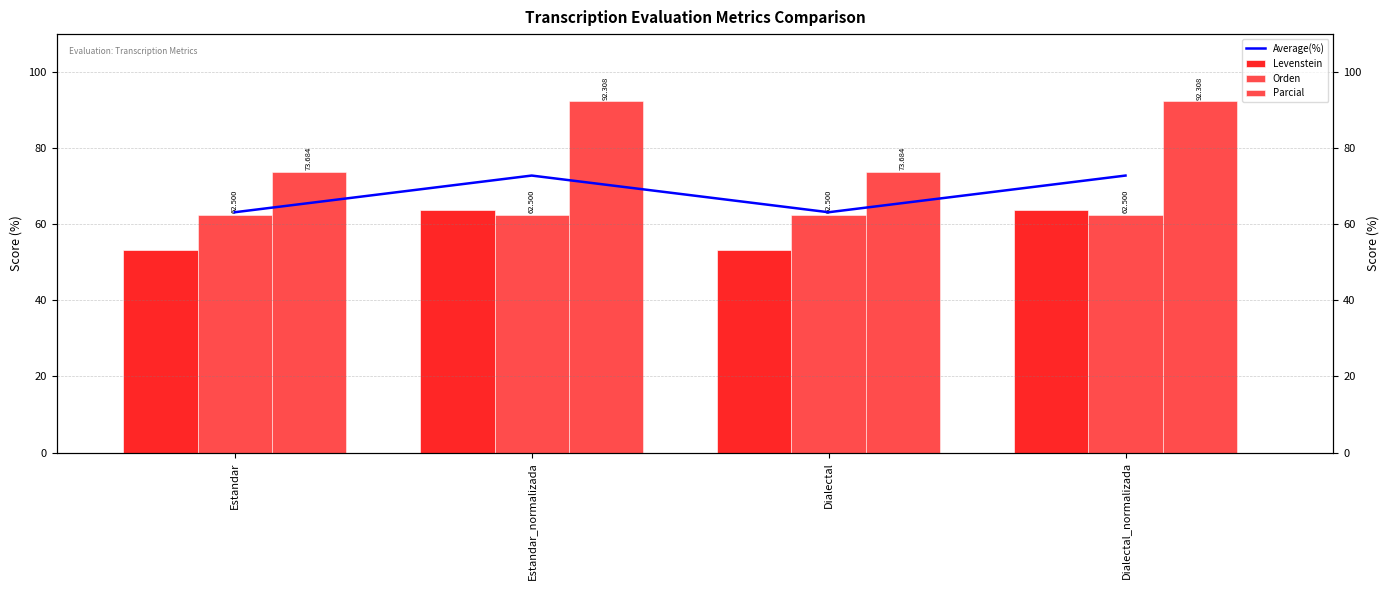

The Levenstein series shows 79.2 at Estandar. True or false?

False